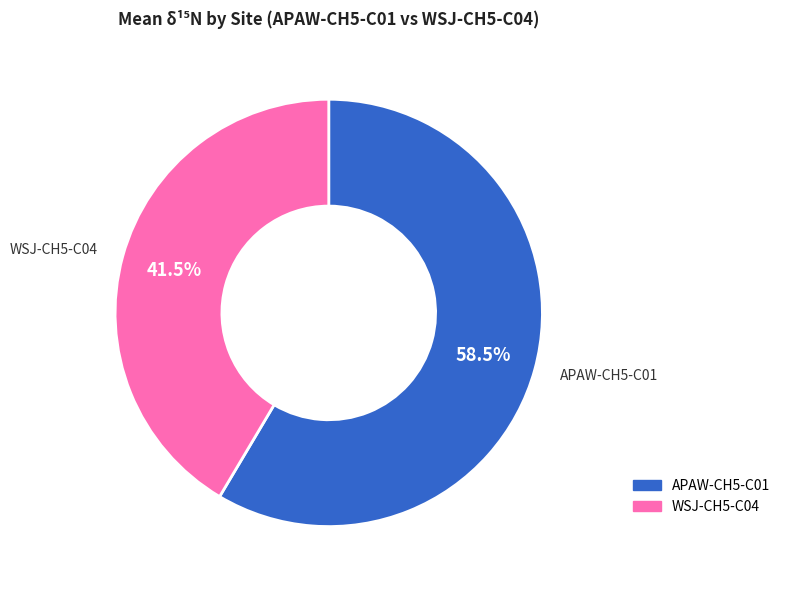

Which category accounts for the majority?

APAW-CH5-C01